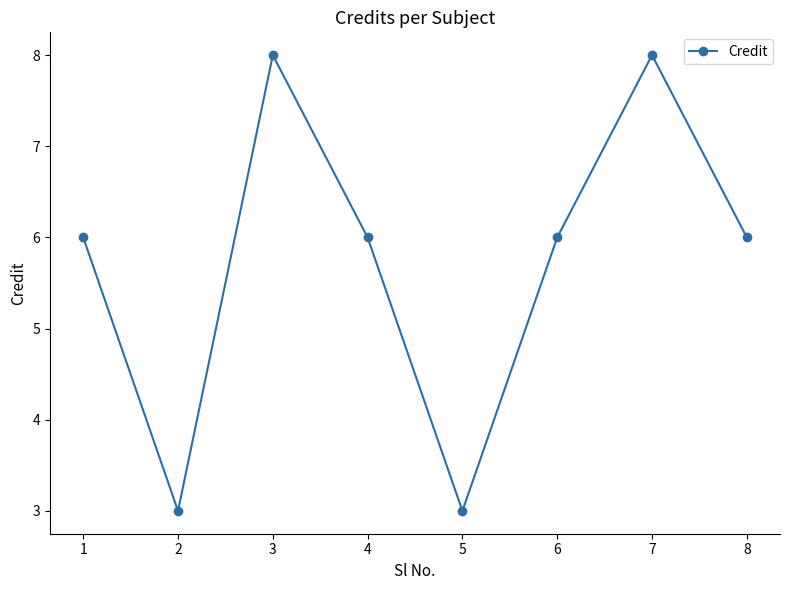

Reading left to right, list all the values displayed in this chart.

6	3	8	6	3	6	8	6